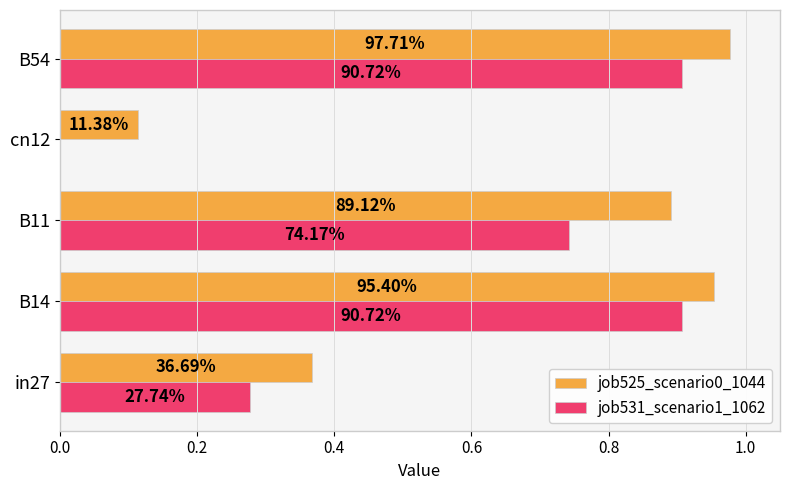

What are all the series names shown in the legend?

job525_scenario0_1044, job531_scenario1_1062